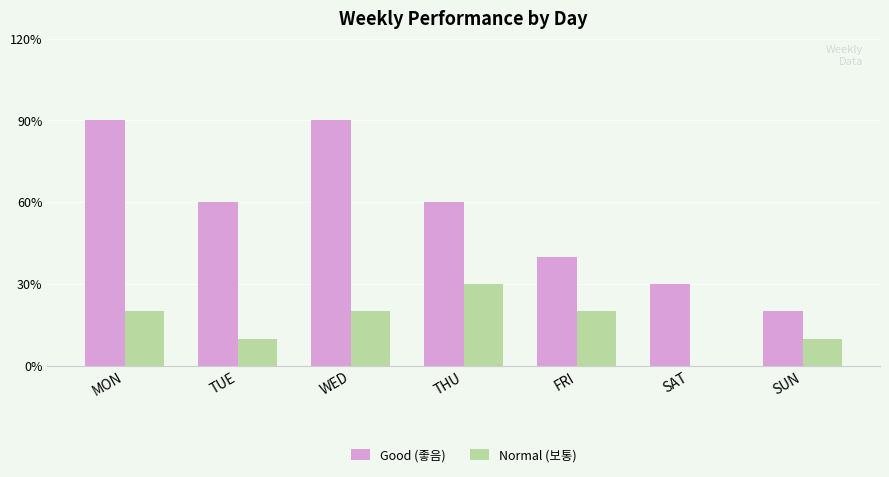

What are all the series names shown in the legend?

Good (좋음), Normal (보통)